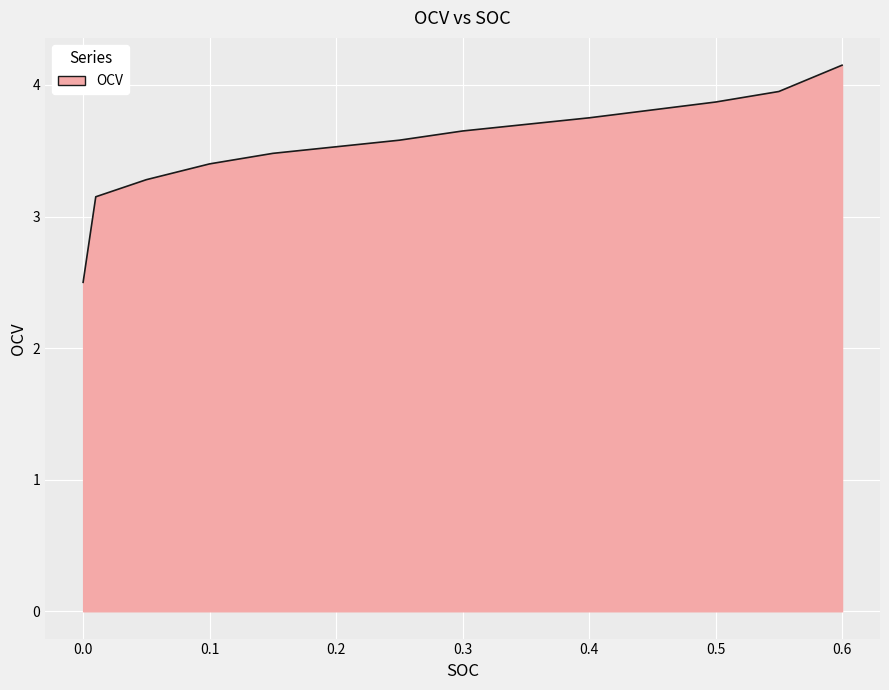

What is the minimum value shown in the chart?

2.5